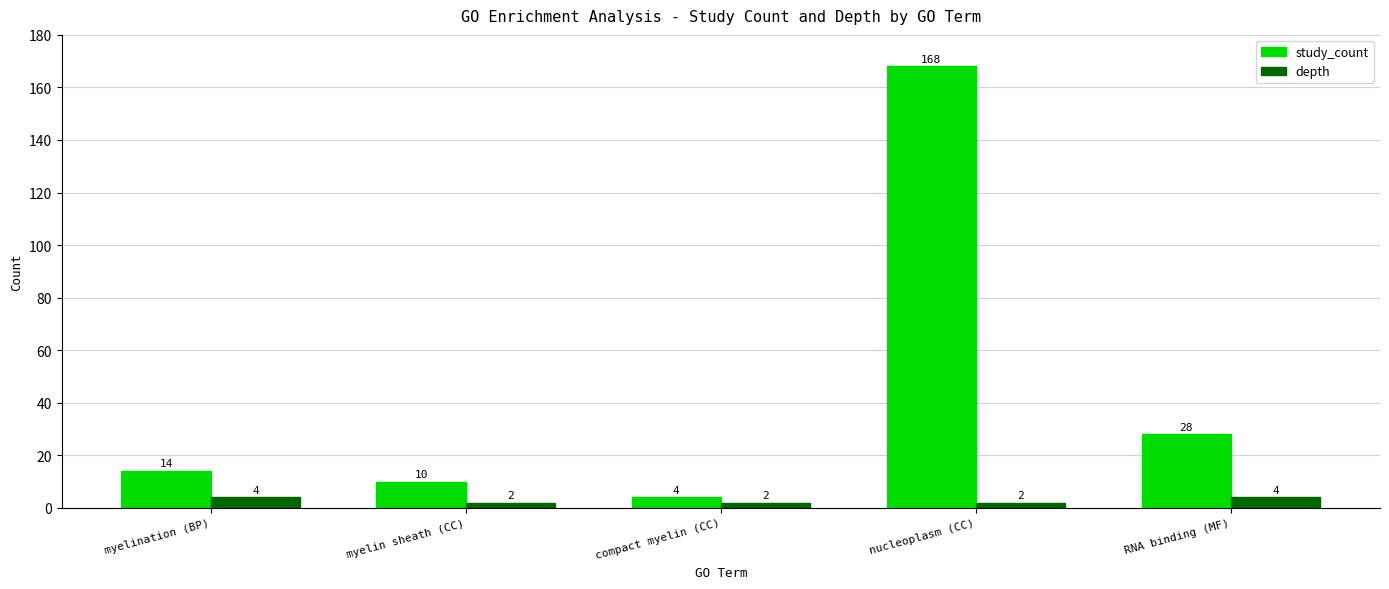

At which label does study_count reach its minimum?

compact myelin (CC)